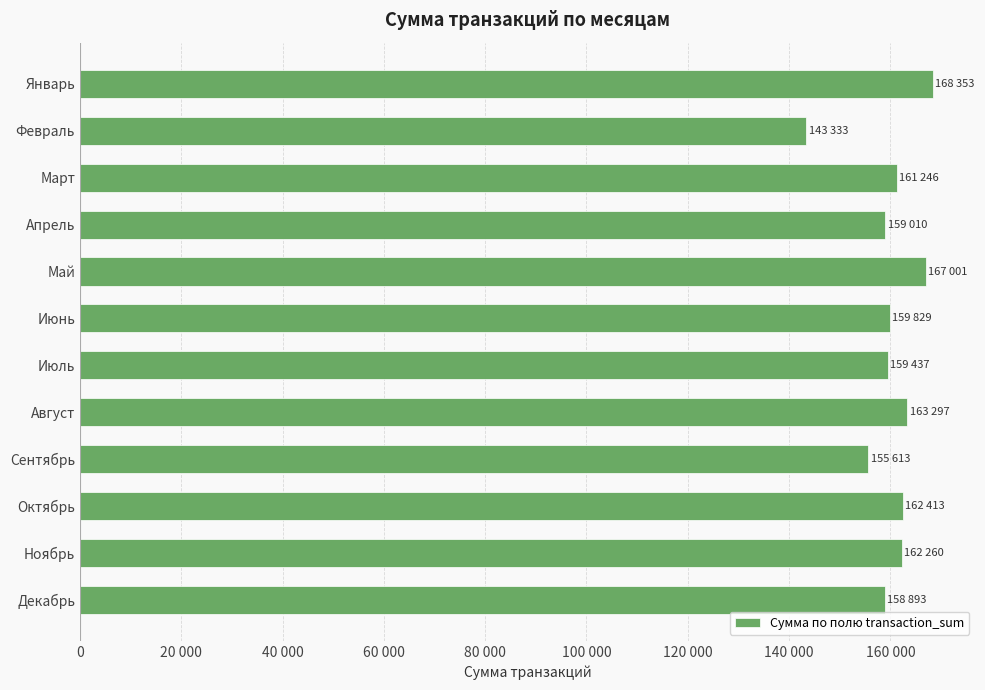

Does the chart contain any negative values?

No